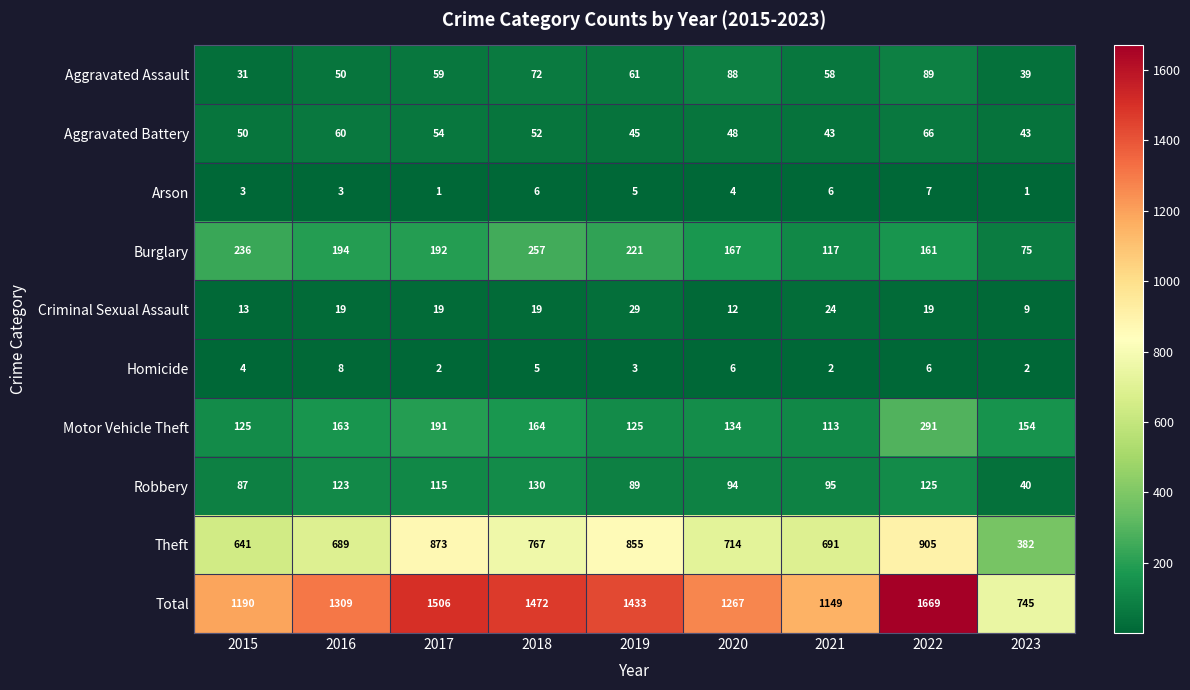

How many categories are shown in the chart?

9